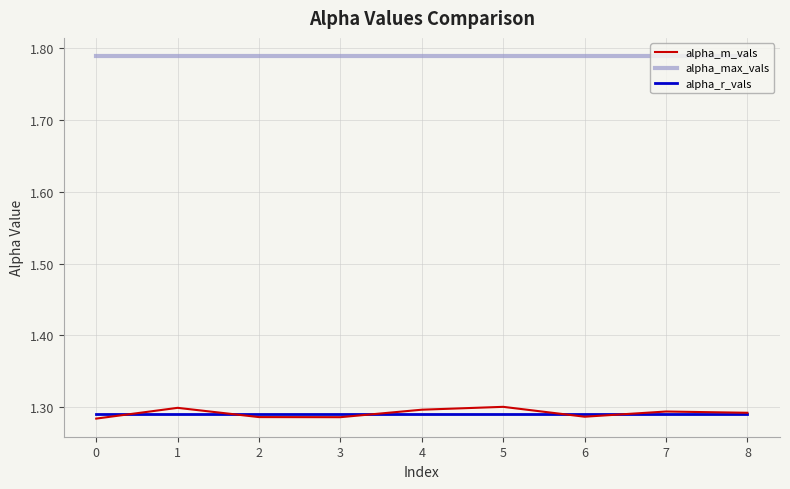

What is the sum of all alpha_max_vals values?

16.1